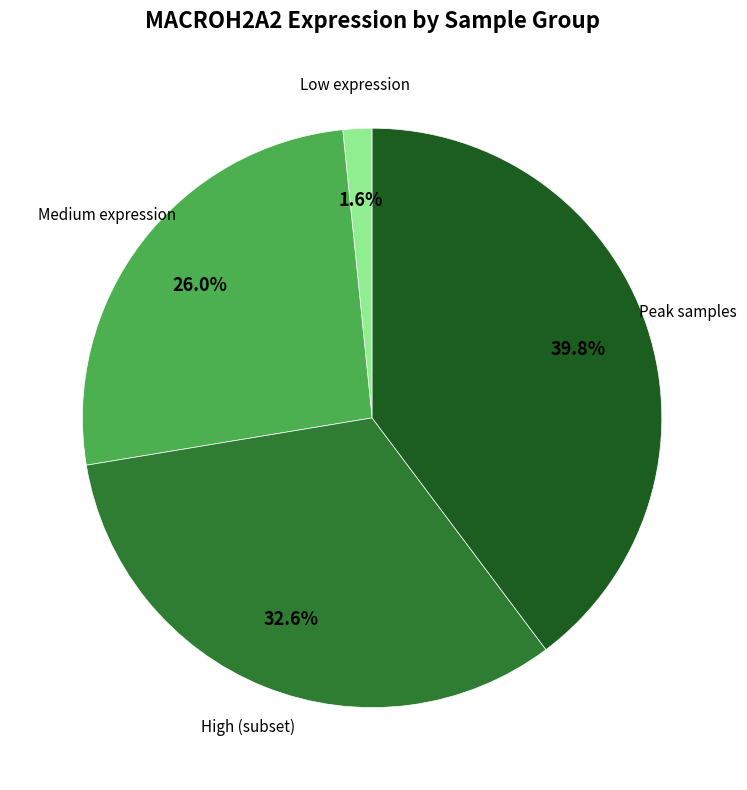

Is there a majority slice in this chart?

No